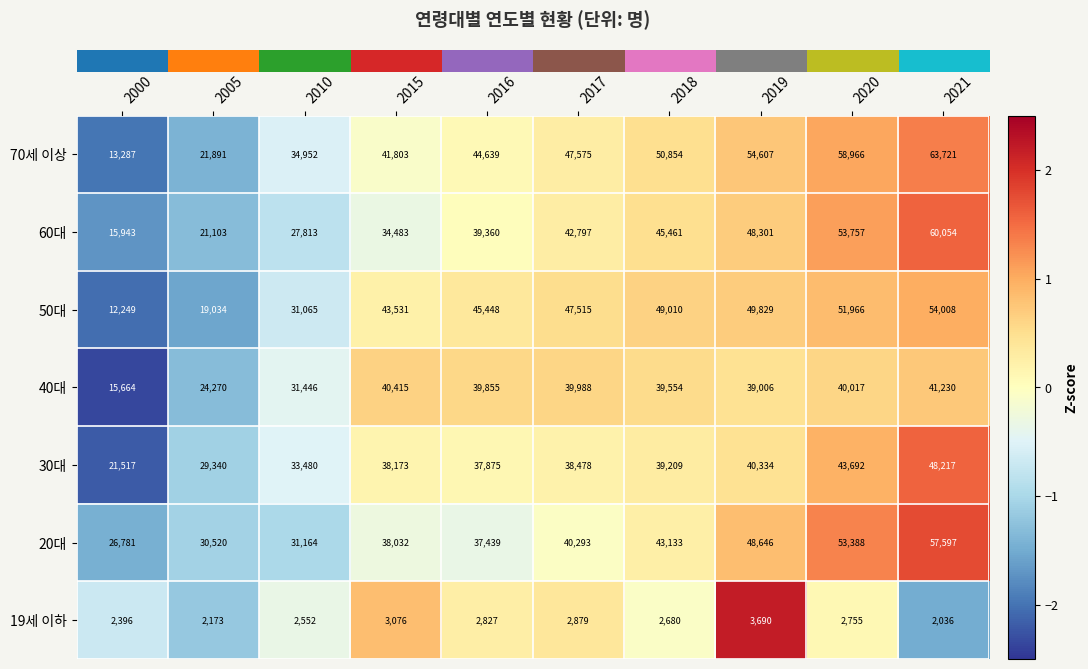

List the series in order of their peak value, highest first.

70세 이상, 60대, 20대, 50대, 30대, 40대, 19세 이하